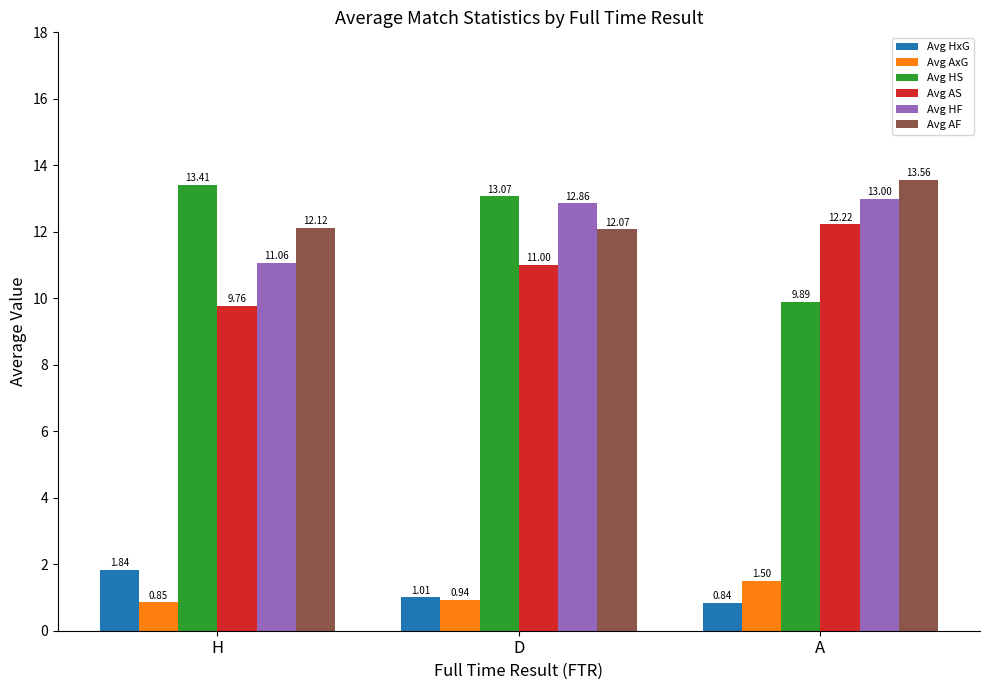

What is the label of the 3rd bar from the right?

H